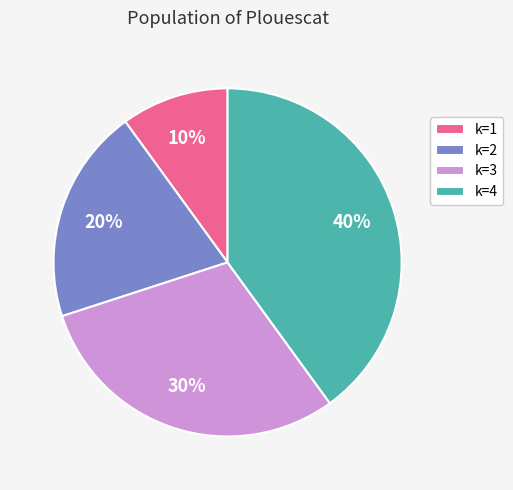

To the nearest percent, what is the combined percentage of k=1 and k=4?

50%